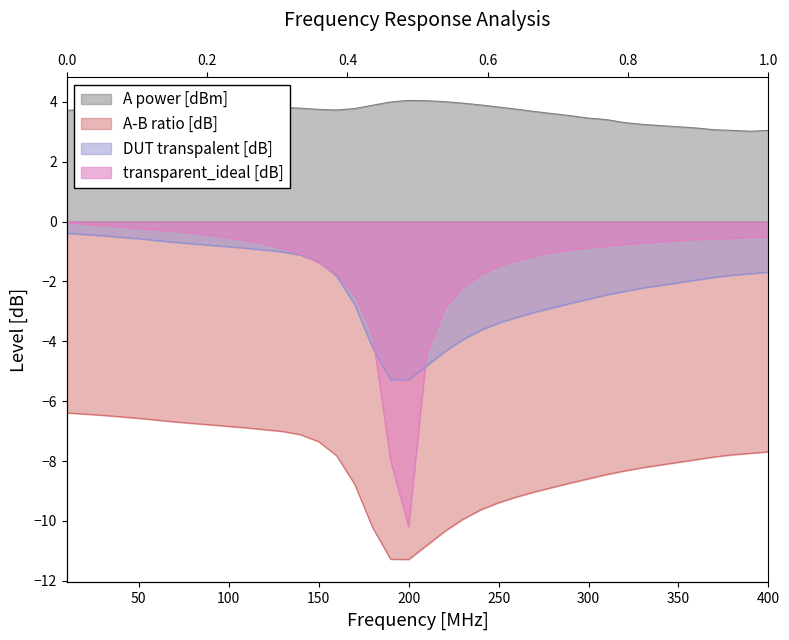

What is the sum of all A power [dBm] values?

146.0